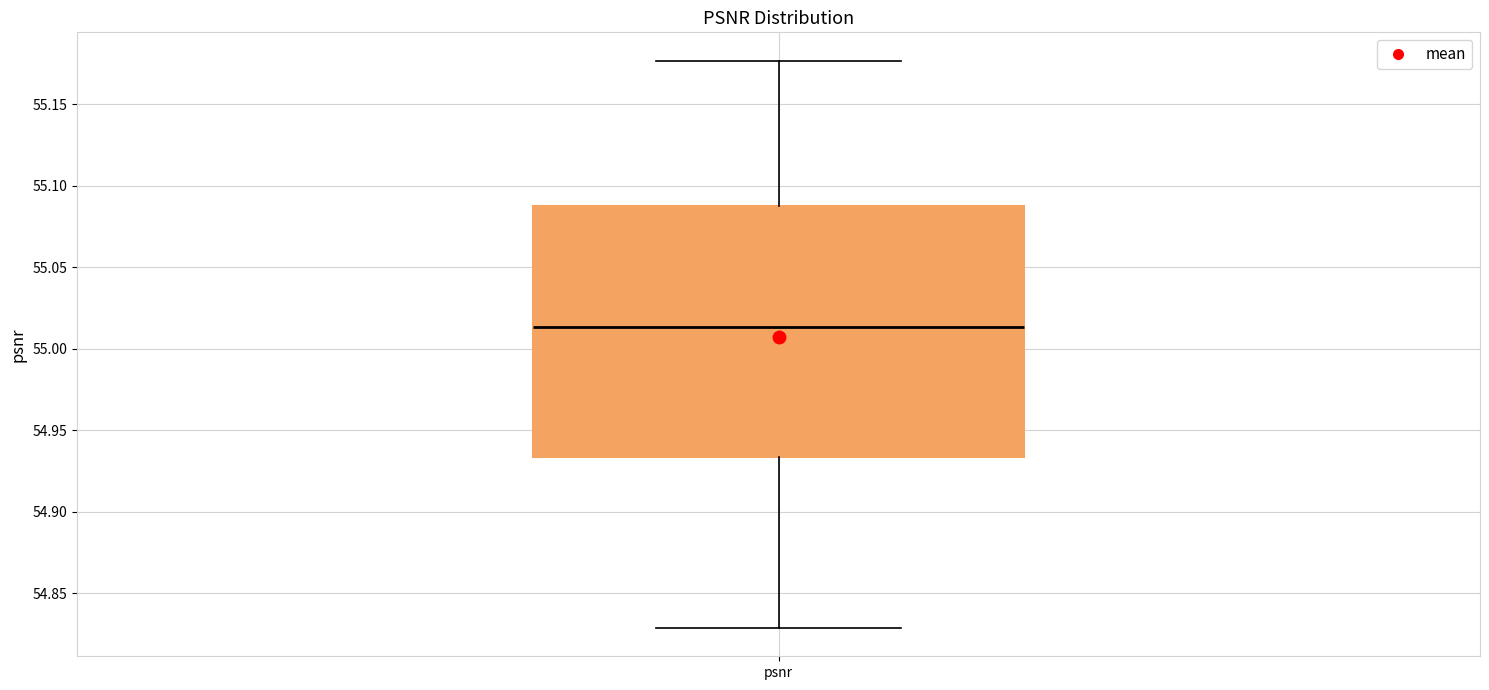

Where is the lower edge of the box for psnr on the y-axis? The values are not printed on the chart, so give them approximately, as read against the axis.

54.935